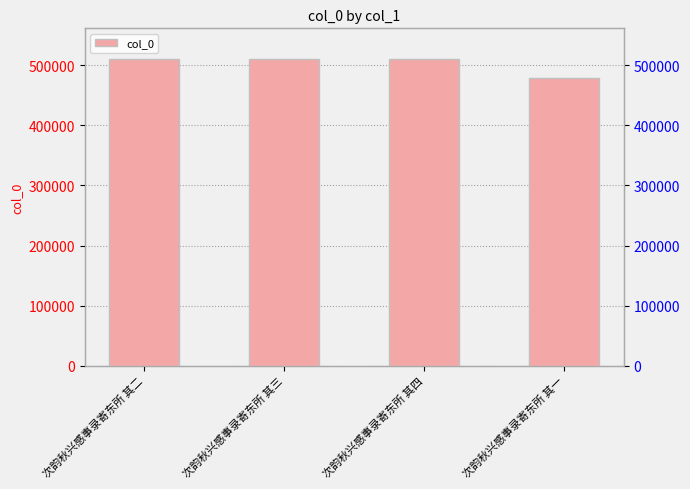

What is the maximum value shown in the chart?

510746